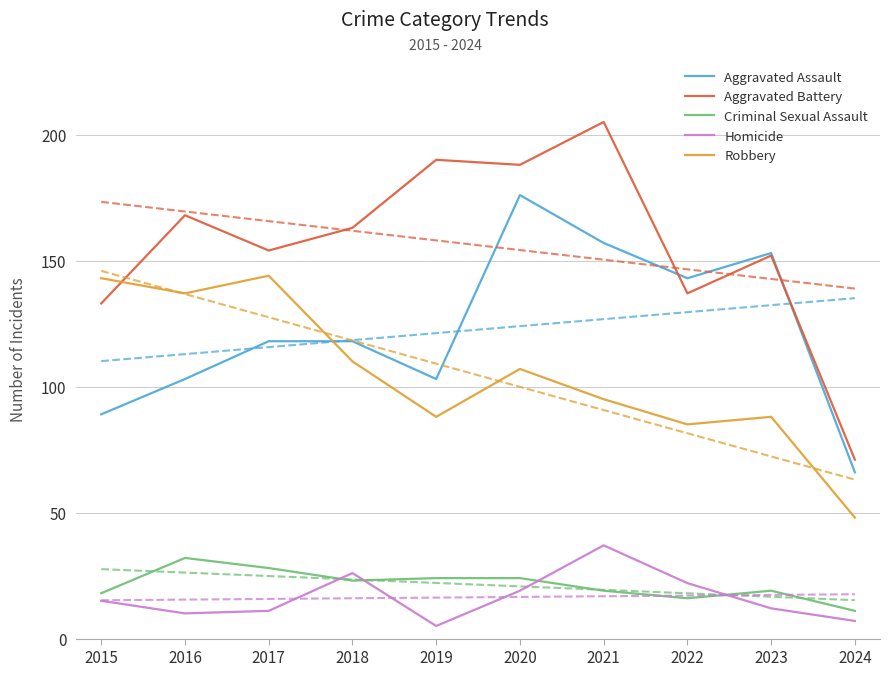

At 2024, list the series in order from smallest to largest.

Homicide, Criminal Sexual Assault, Robbery, Aggravated Assault, Aggravated Battery